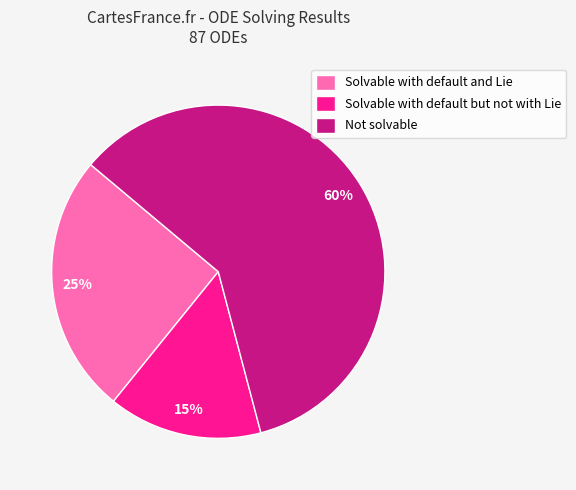

The Solvable with default but not with Lie slice represents 25% of the pie. True or false?

False